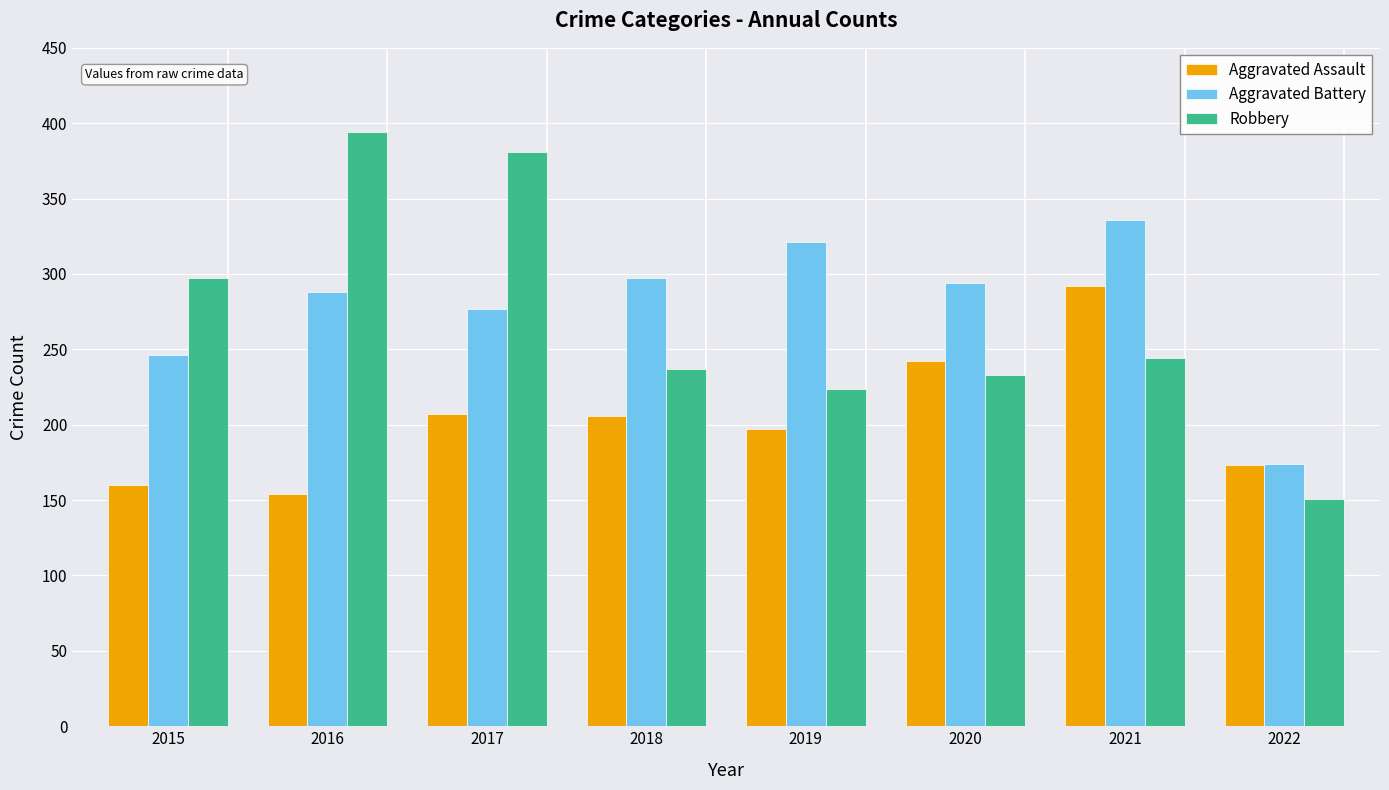

Does the chart contain any negative values?

No